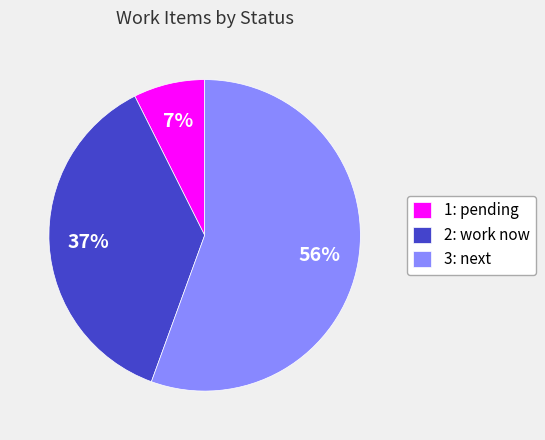

Combined, do 2: work now and 1: pending account for over 50%?

No